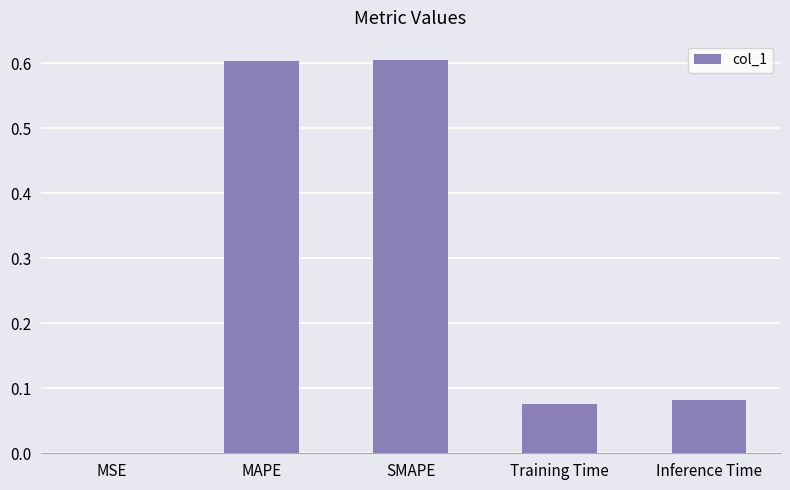

What is the change in value from SMAPE to Inference Time?

-0.5